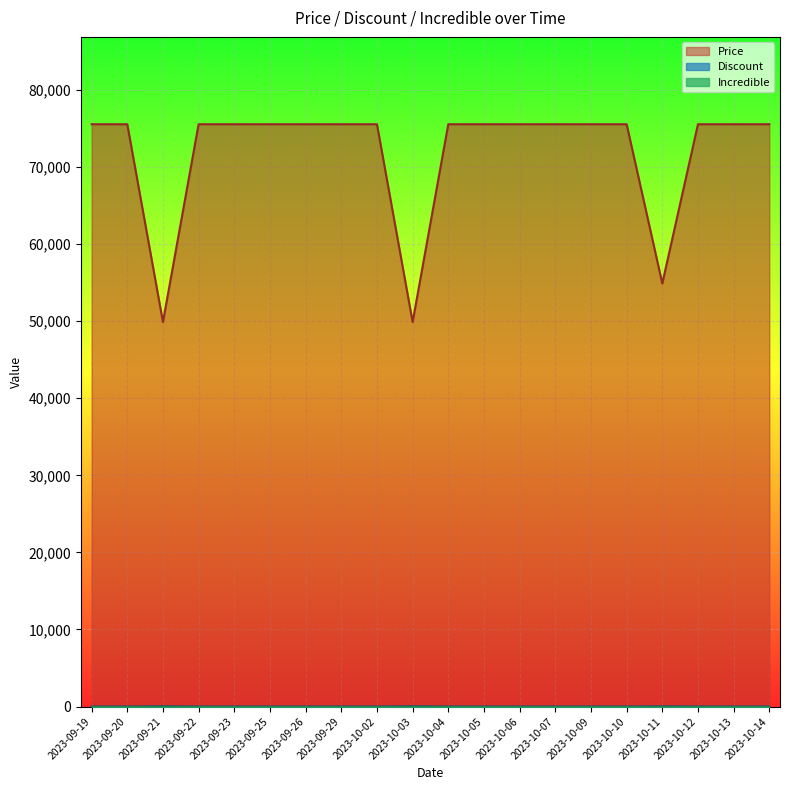

Reading left to right, what are all the values shown in this chart?

Price: 2023-09-19=75560	2023-09-20=75560	2023-09-21=49900	2023-09-22=75560	2023-09-23=75560	2023-09-25=75560	2023-09-26=75560	2023-09-29=75560	2023-10-02=75560	2023-10-03=49900	2023-10-04=75560	2023-10-05=75560	2023-10-06=75560	2023-10-07=75560	2023-10-09=75560	2023-10-10=75560	2023-10-11=54900	2023-10-12=75560	2023-10-13=75560	2023-10-14=75560
Discount: 2023-09-19=3	2023-09-20=3	2023-09-21=36	2023-09-22=3	2023-09-23=3	2023-09-25=3	2023-09-26=3	2023-09-29=3	2023-10-02=3	2023-10-03=36	2023-10-04=3	2023-10-05=3	2023-10-06=3	2023-10-07=3	2023-10-09=3	2023-10-10=3	2023-10-11=30	2023-10-12=3	2023-10-13=3	2023-10-14=3